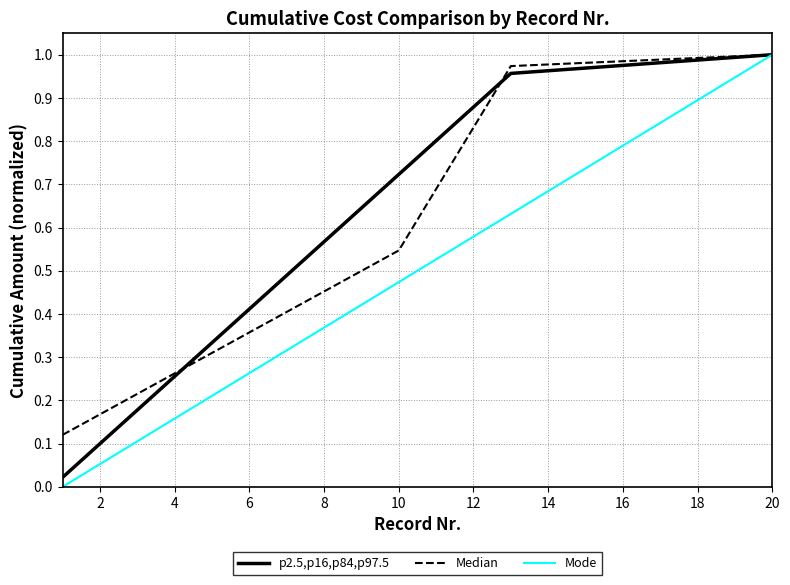

Does the chart display data point markers on the line(s)?

No